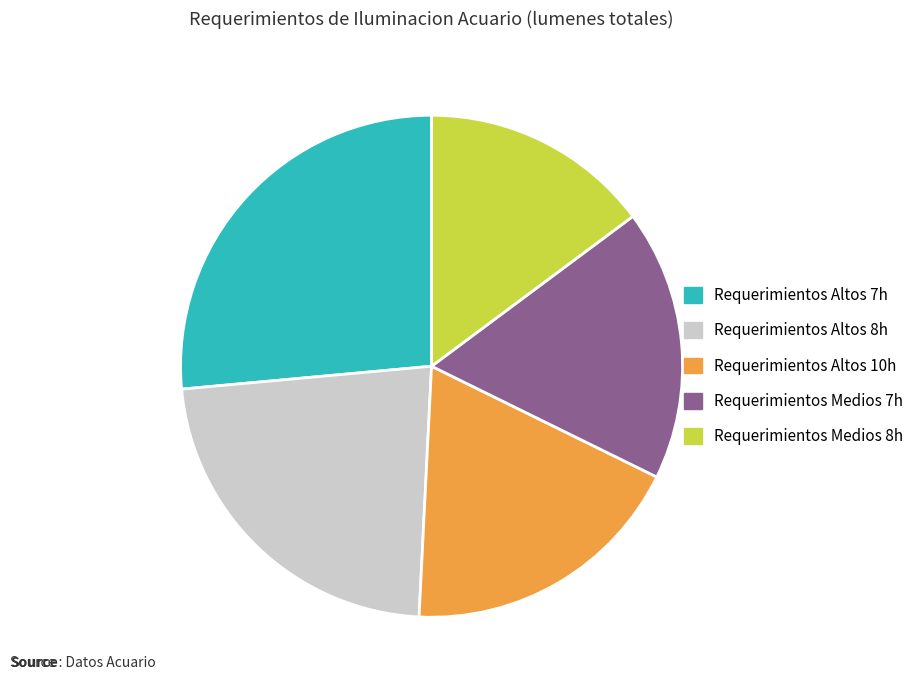

Approximately how many times larger is the value at Requerimientos Medios 8h compared to Requerimientos Altos 8h?

0.7